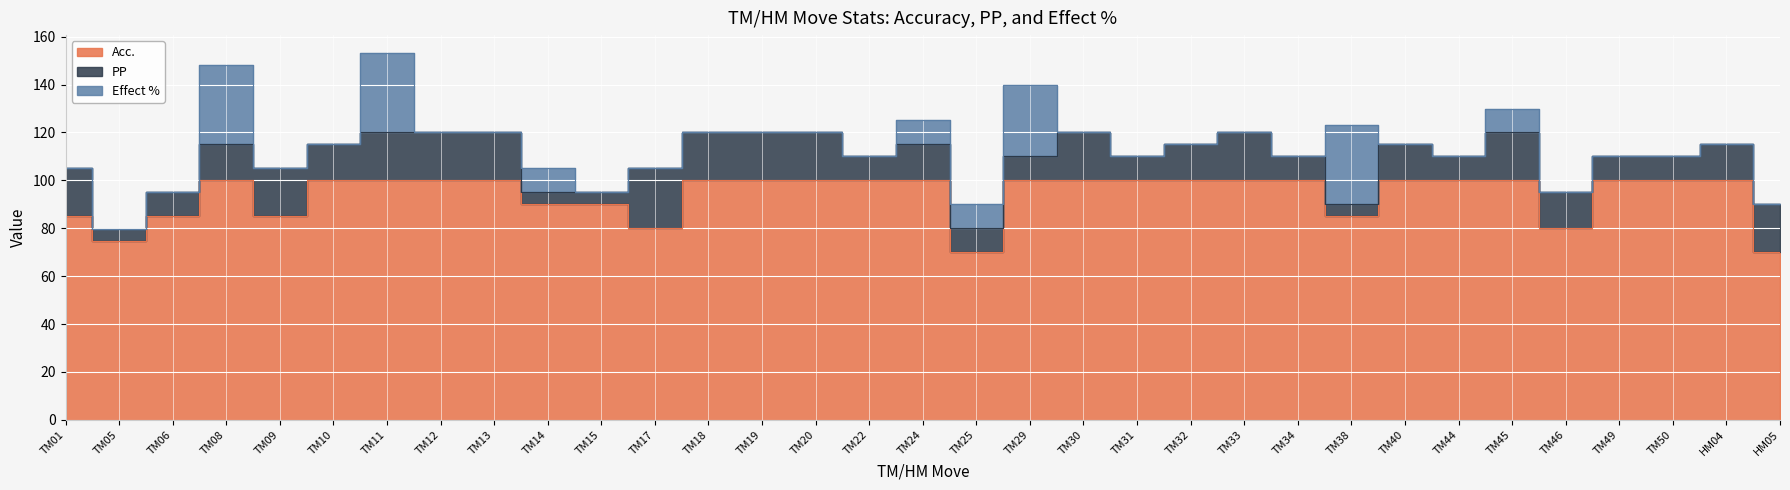

How many series are shown in this chart?

3